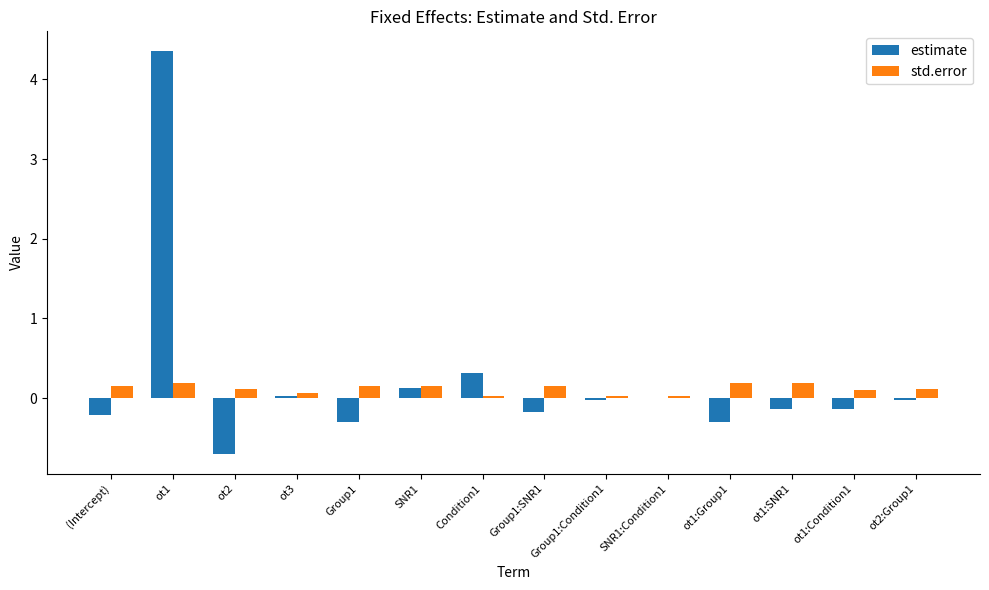

Which label corresponds to the largest value in the chart?

ot1